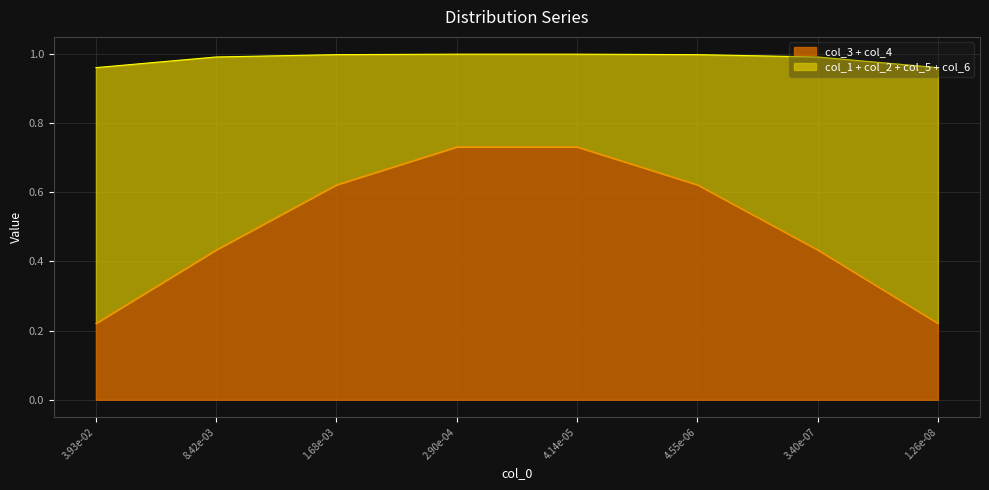

What is the difference between the maximum and minimum values in the col_3 + col_4 series?

0.5